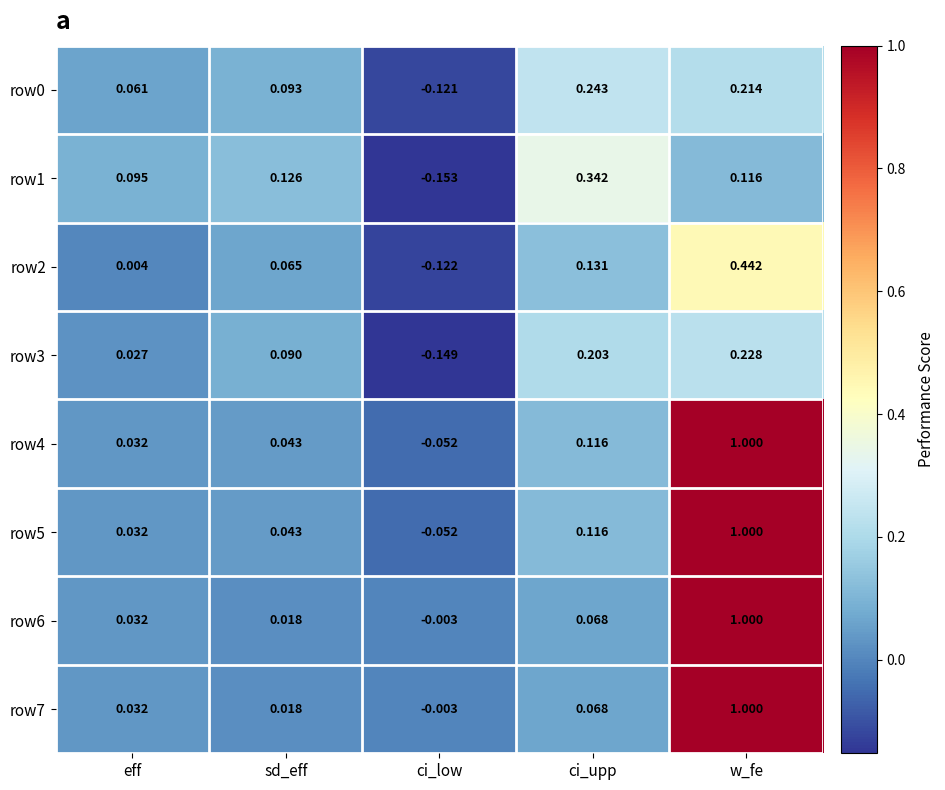

At which label does row7 first exceed 0?

eff